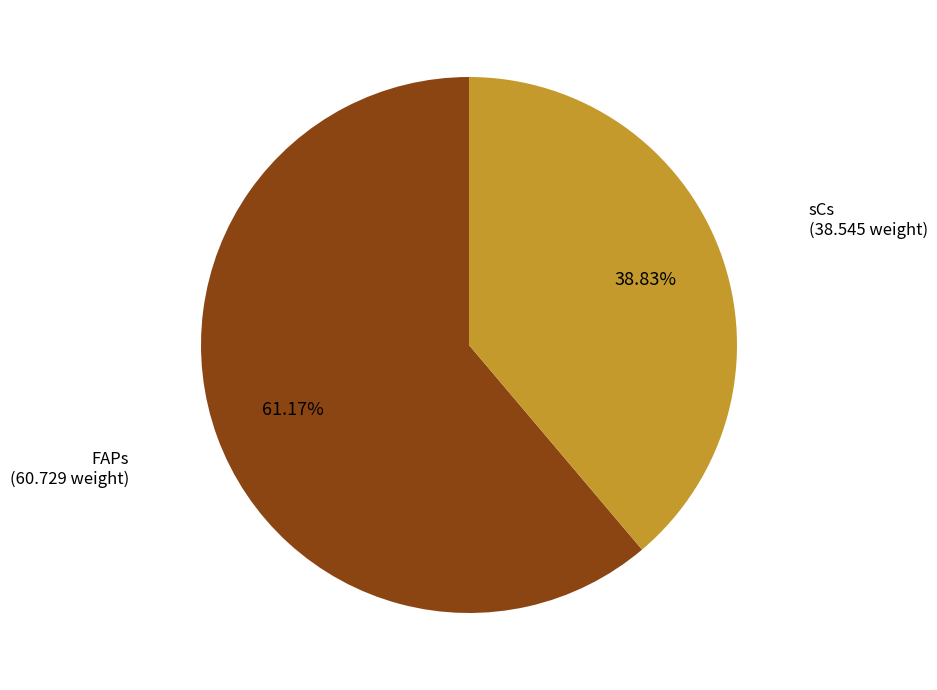

Is there a majority slice in this chart?

Yes